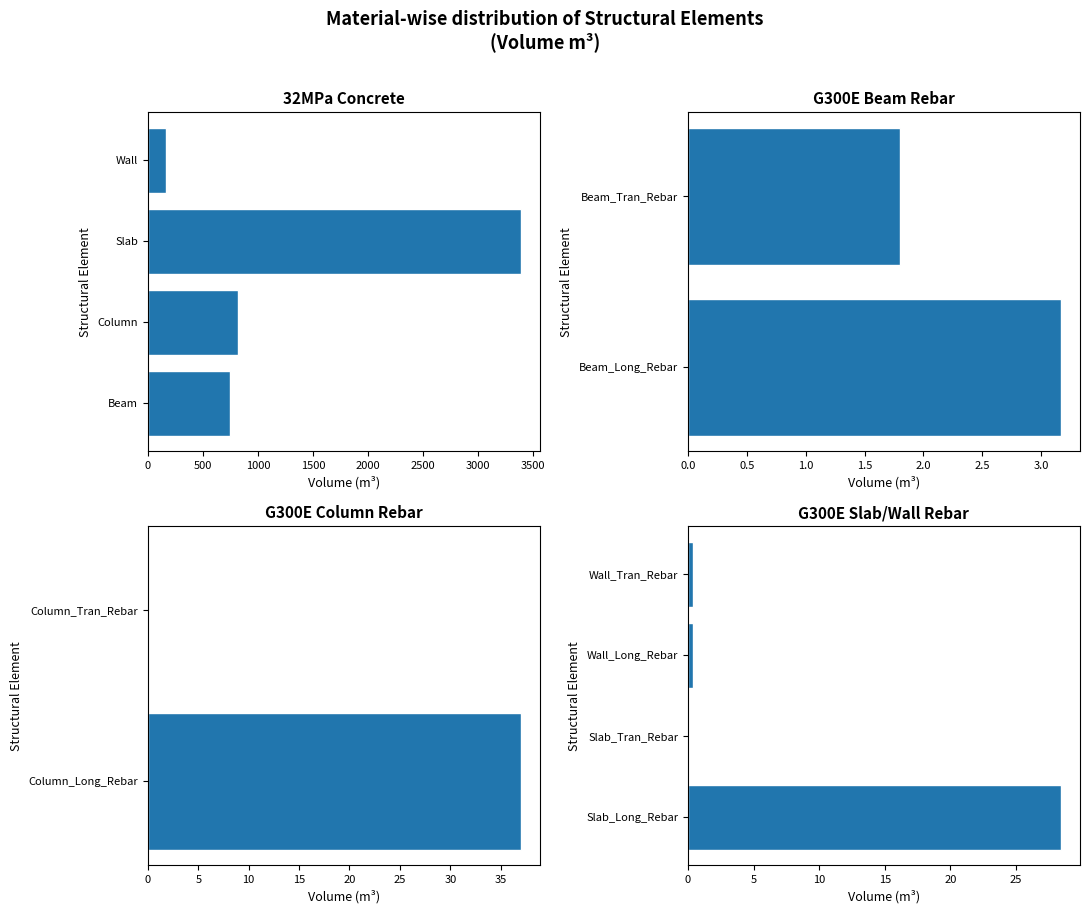

Does the chart contain any negative values?

No